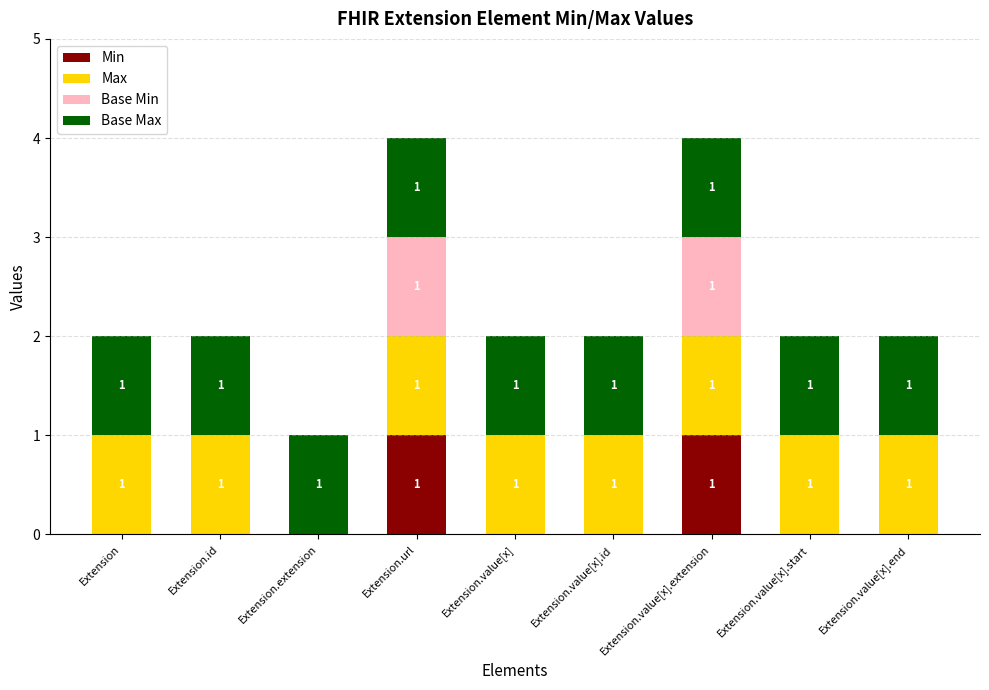

What is the total value across all series at Extension.value[x].extension?

4